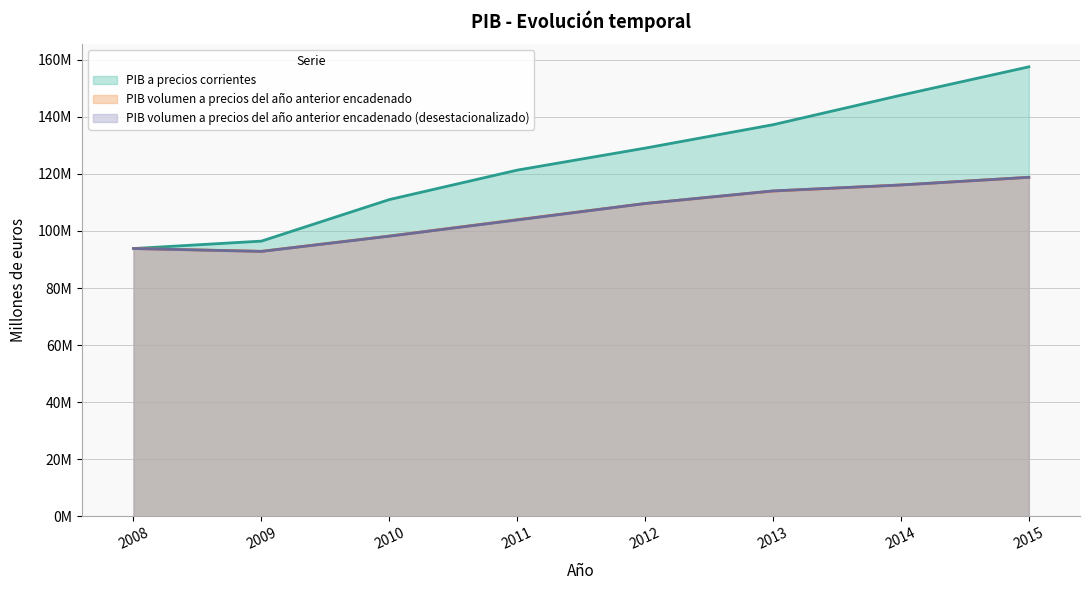

What is the maximum value shown in the chart?

157510721